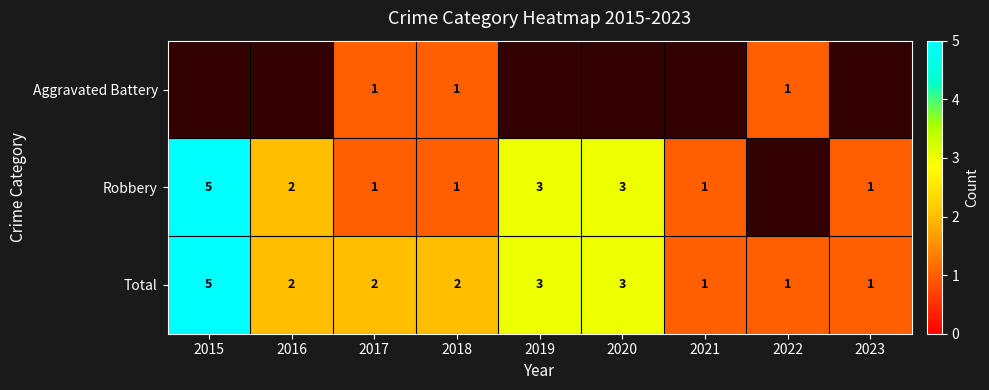

Between 2017 and 2022, which is larger?

2017